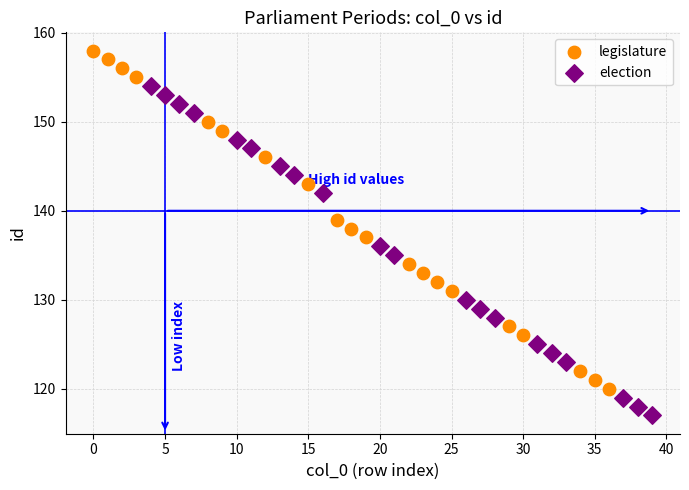

Which series contains the lowest Y value?

election